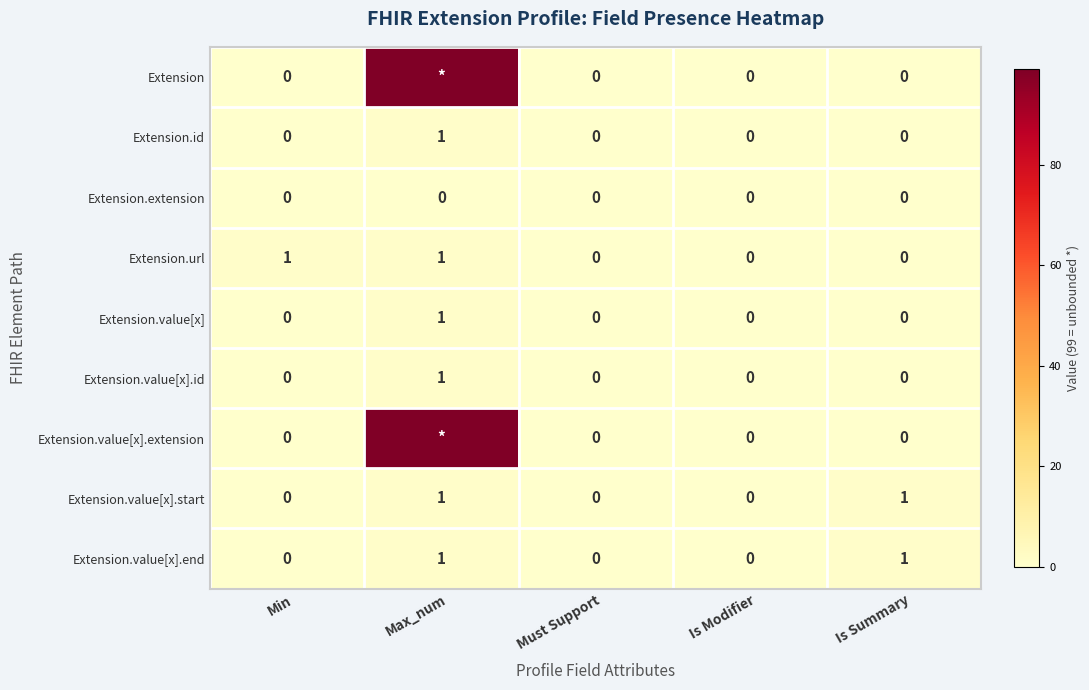

What is the total value across all series at Min?

1